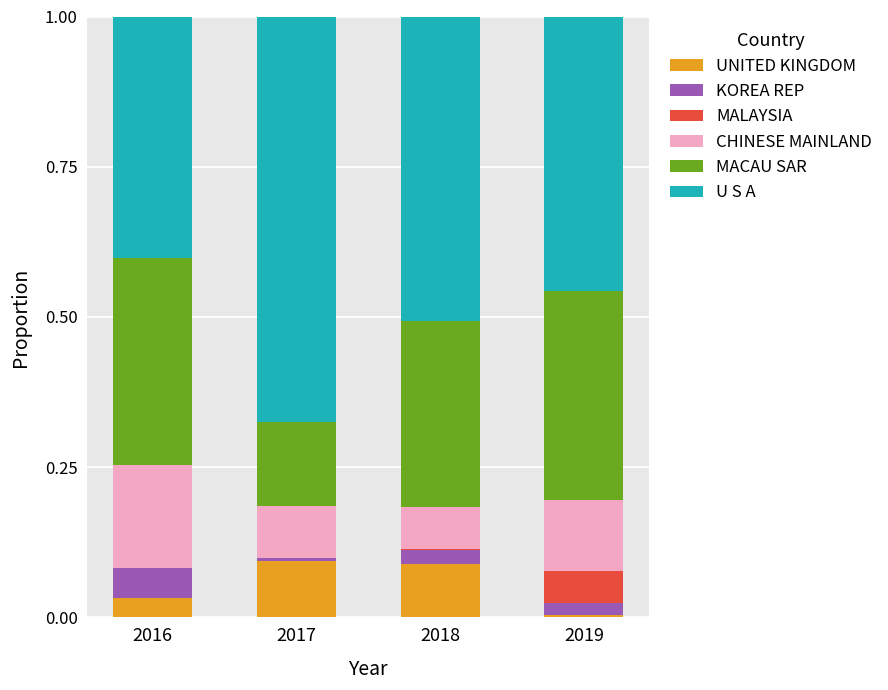

Are the bars horizontal?

No